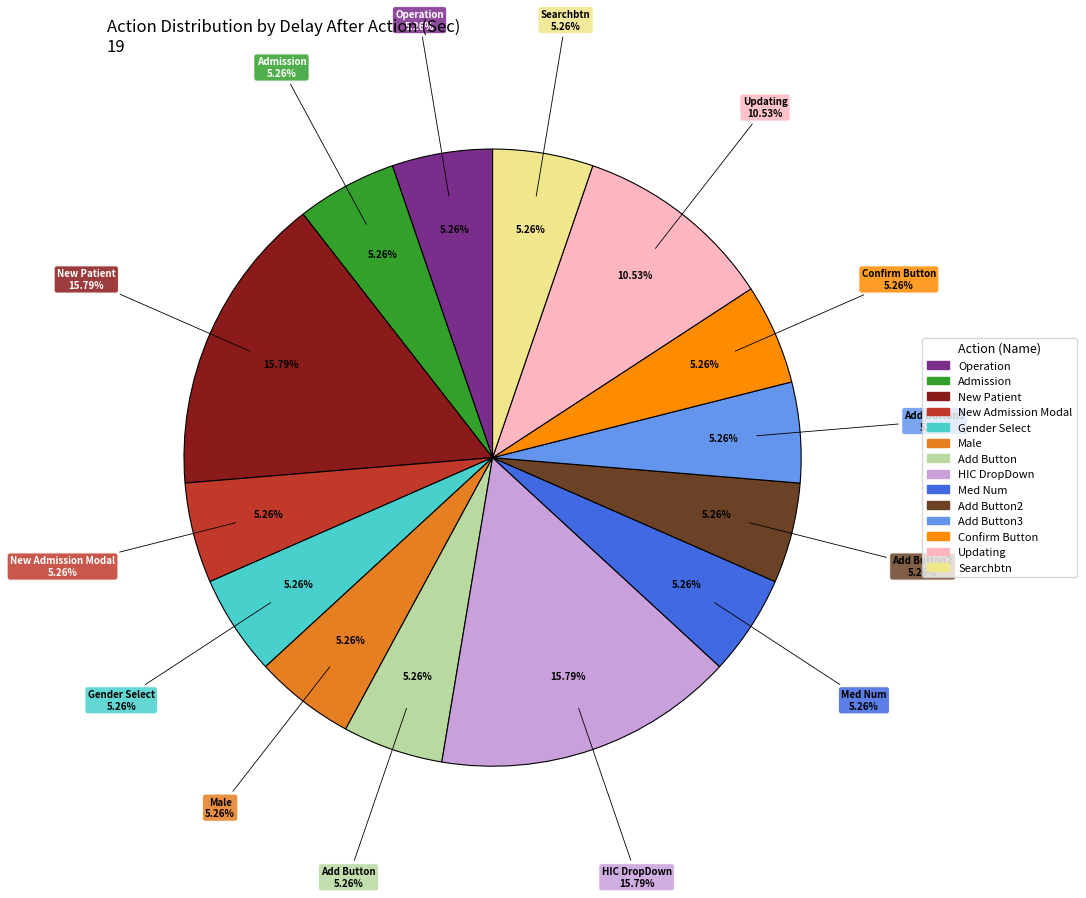

What portion of the pie excludes input?

100.0%